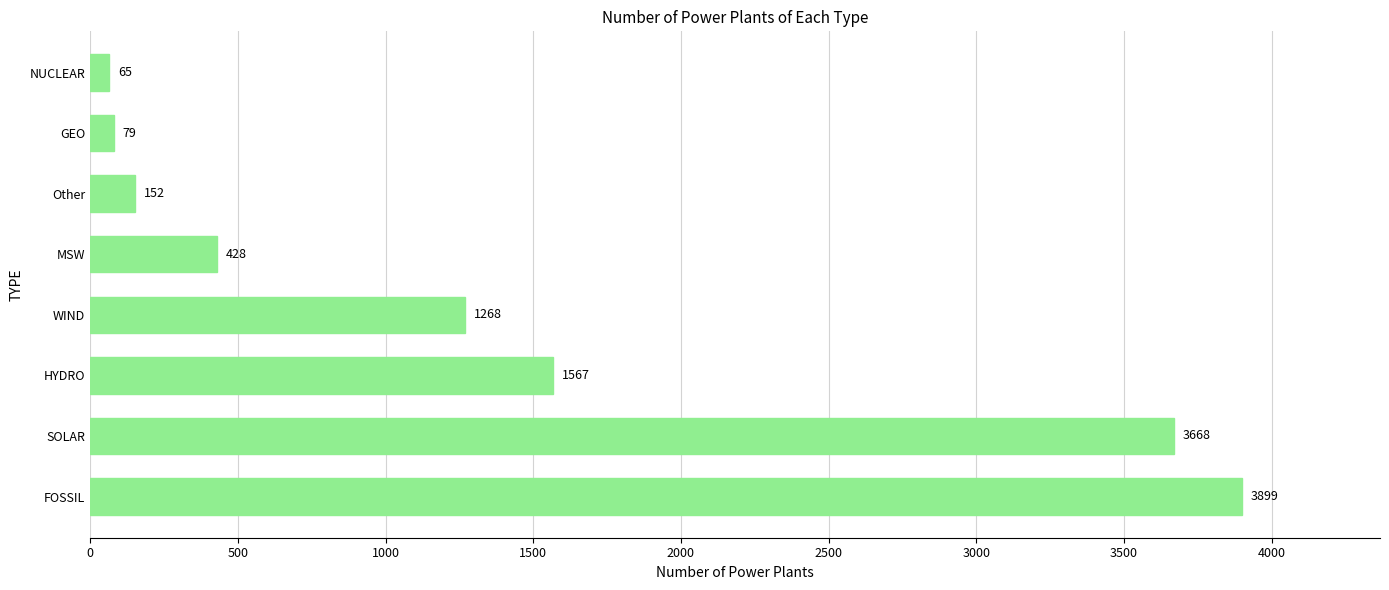

How many distinct data groups are displayed?

1